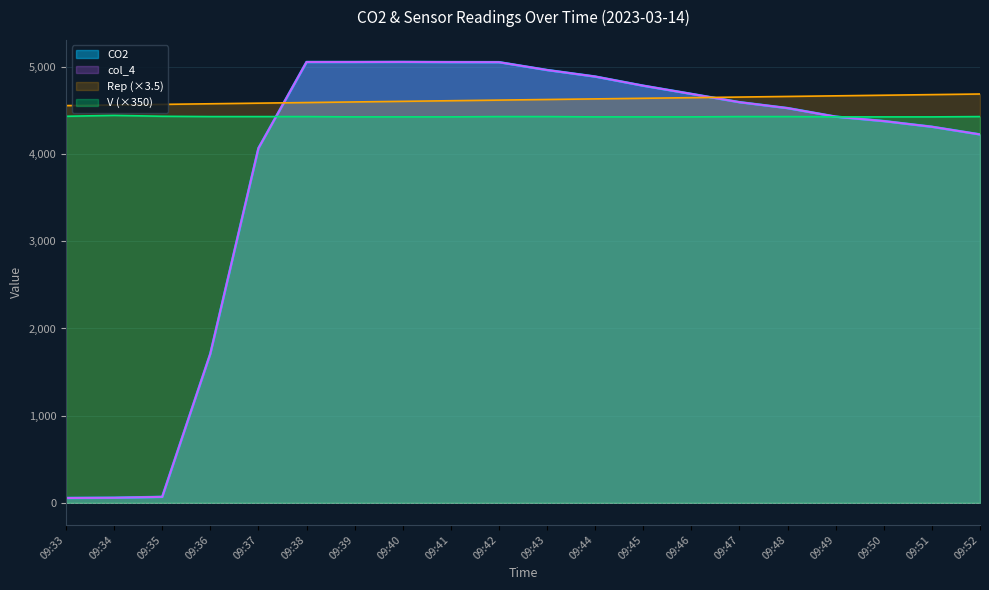

Between 09:51 and 09:35, which is larger?

09:51